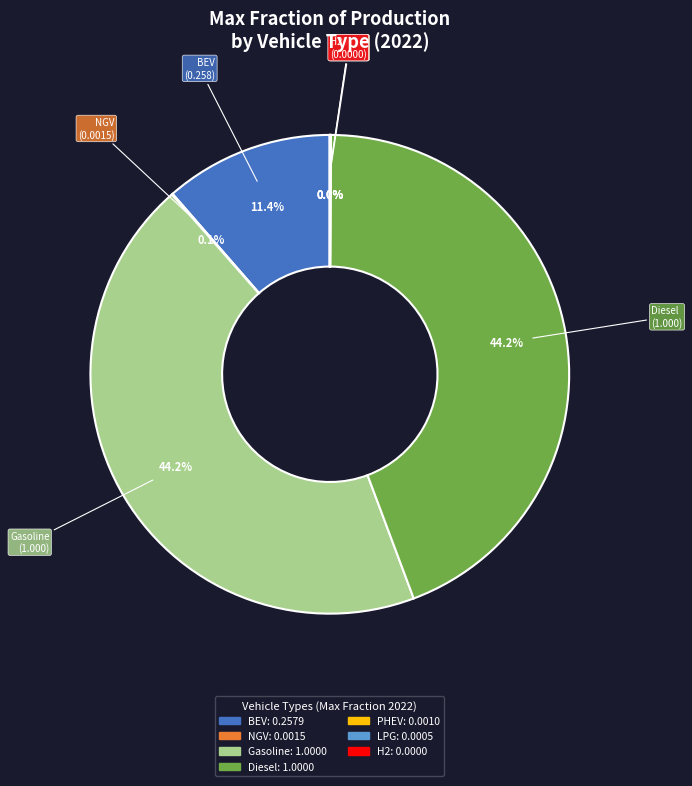

To the nearest percent, what is the average slice percentage?

14%